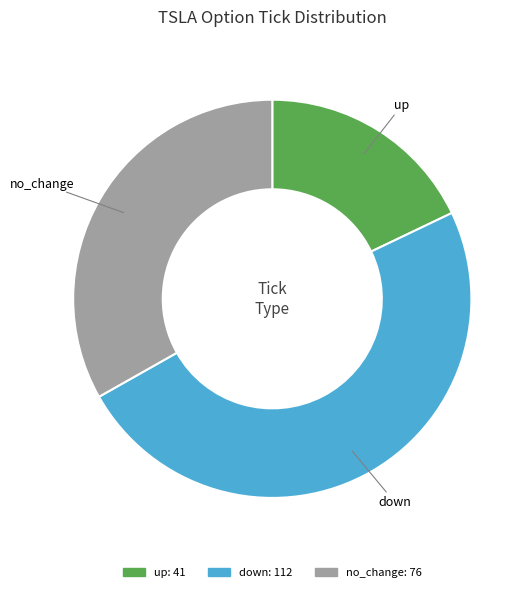

Is the sum of down and no_change greater than half?

Yes